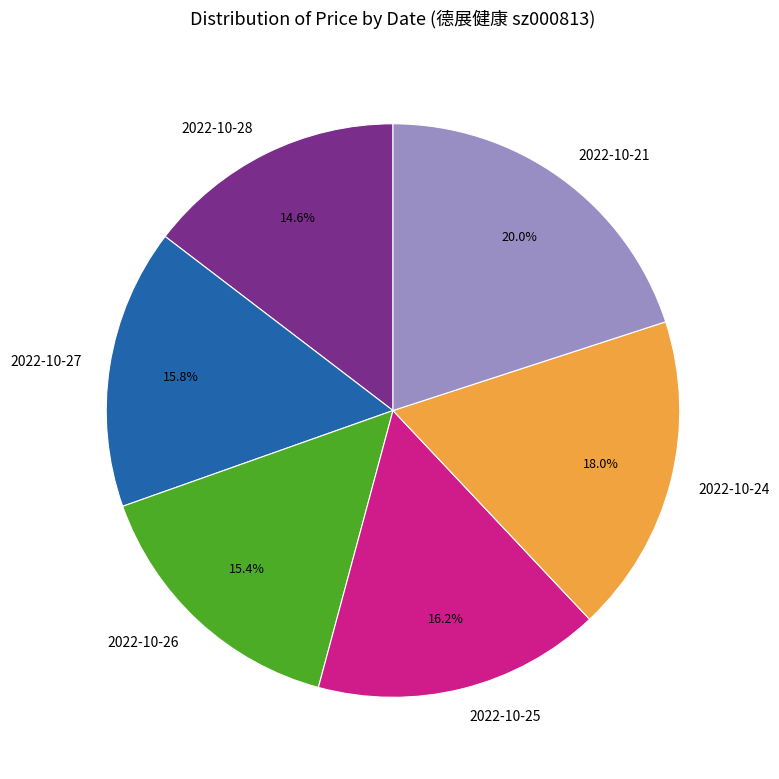

To the nearest percent, what portion does 2022-10-21 represent?

20%